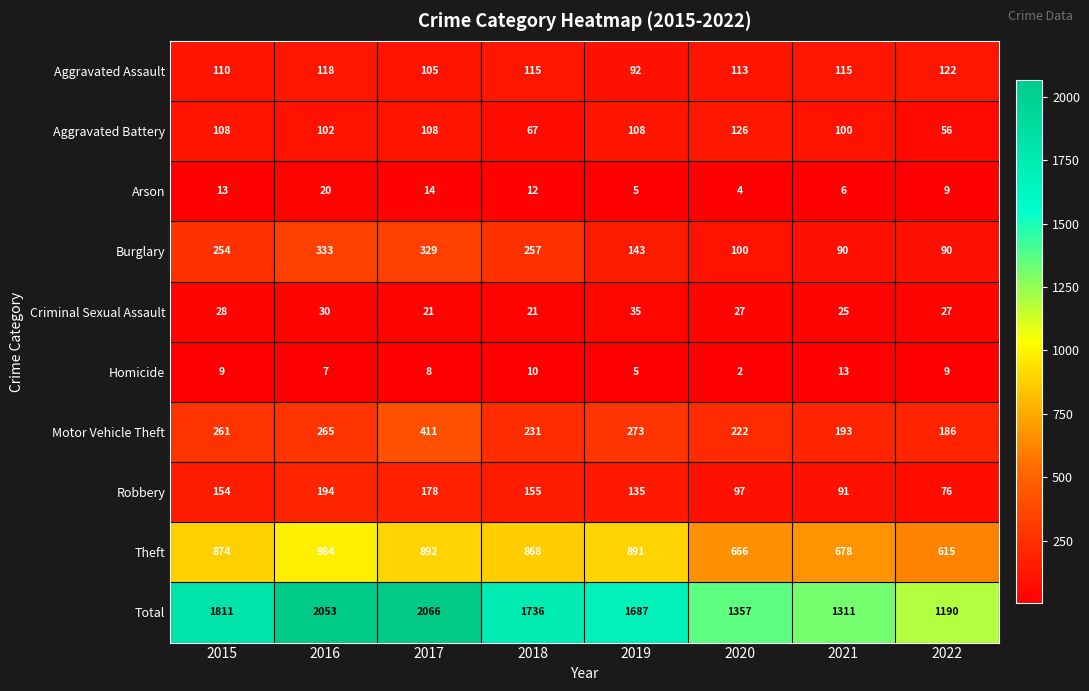

The Aggravated Assault series shows 113 at 2020. True or false?

True